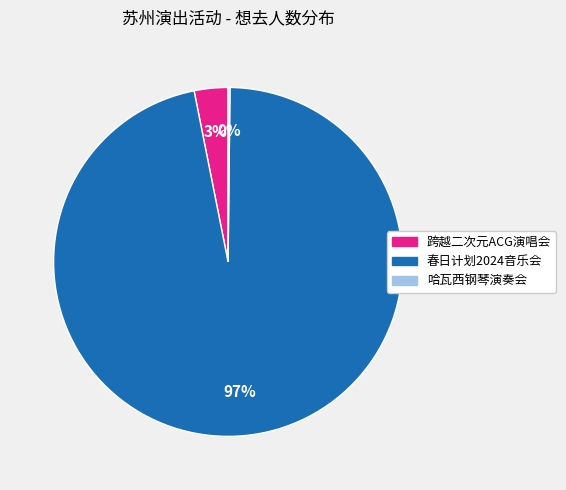

Does 春日计划2024音乐会 represent more than half of the total?

Yes